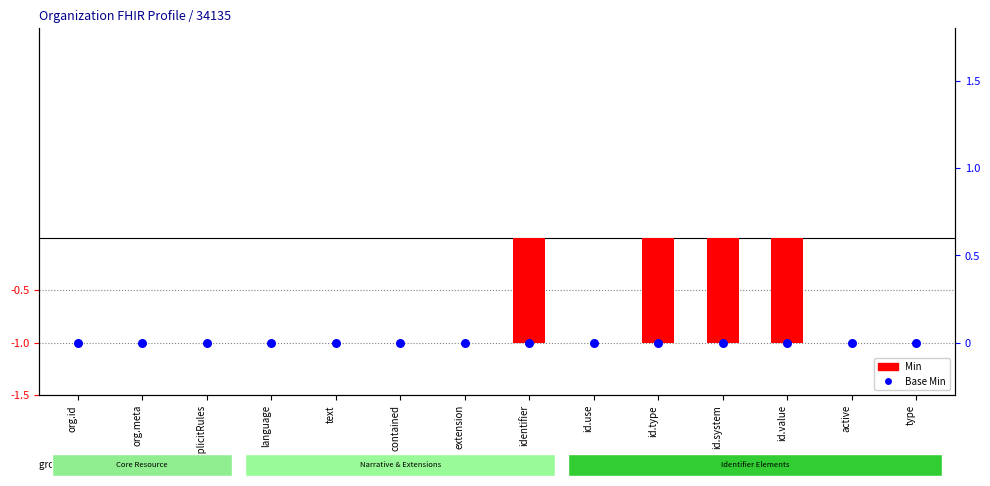

At which category is the sum across all series the highest?

org.id